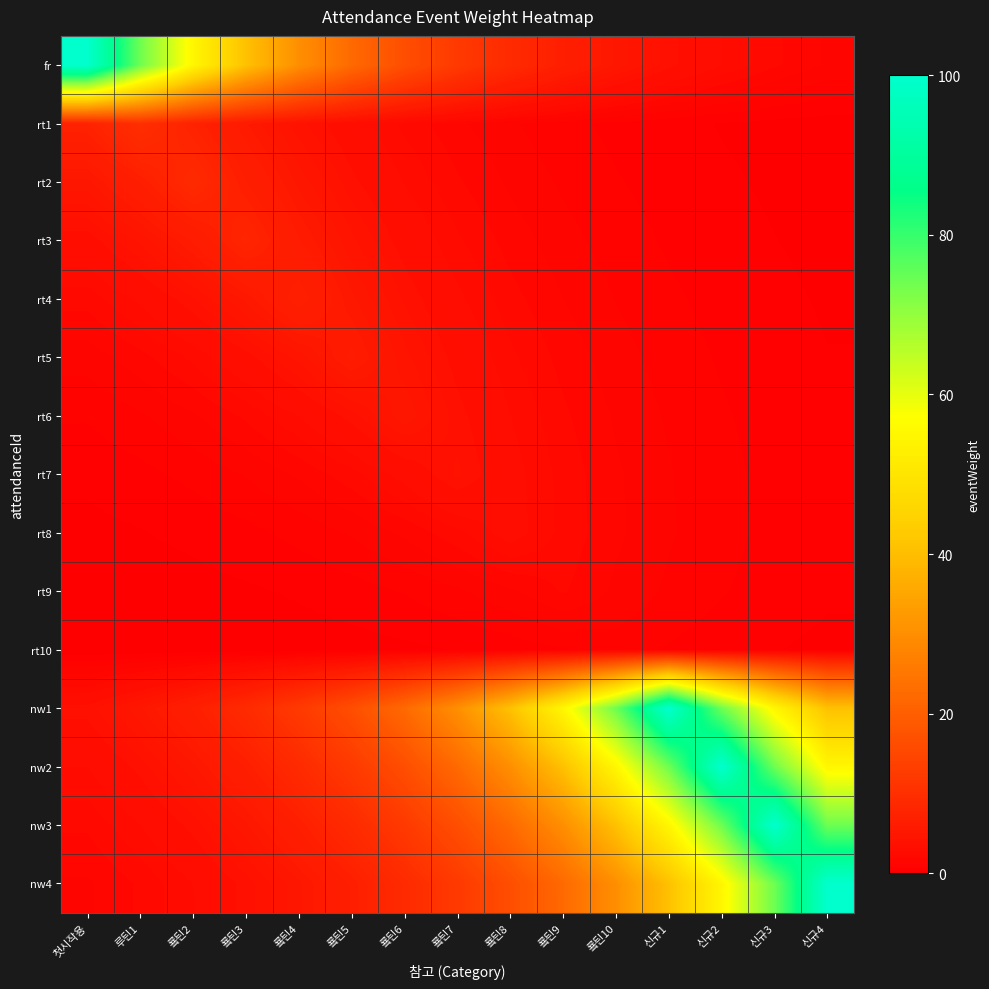

Rank the series by their maximum value, from highest to lowest.

fr, nw1, nw2, nw3, nw4, rt1, rt2, rt3, rt4, rt5, rt6, rt7, rt8, rt9, rt10